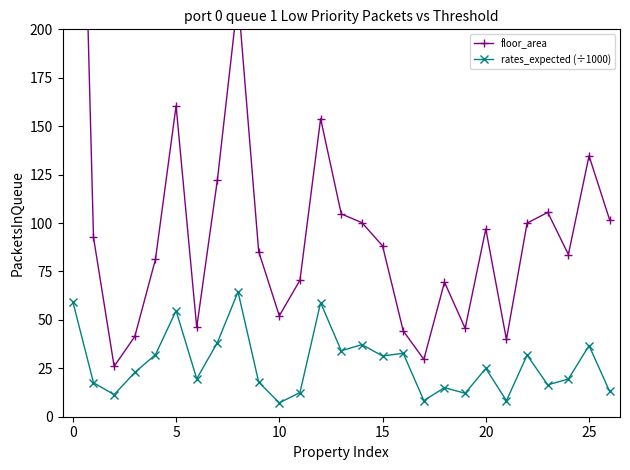

Where is the first local maximum for rates_expected (÷1000)?

5